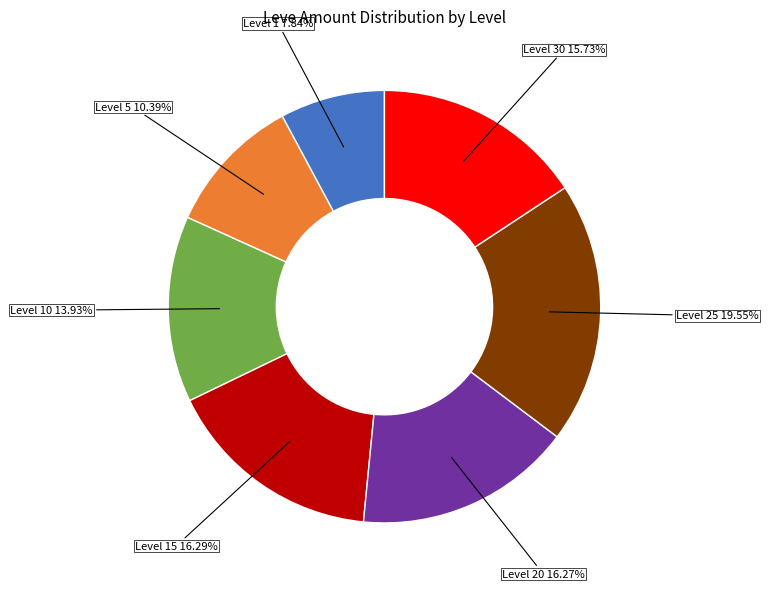

To the nearest percent, what is the difference between the largest and smallest slice percentages?

12%